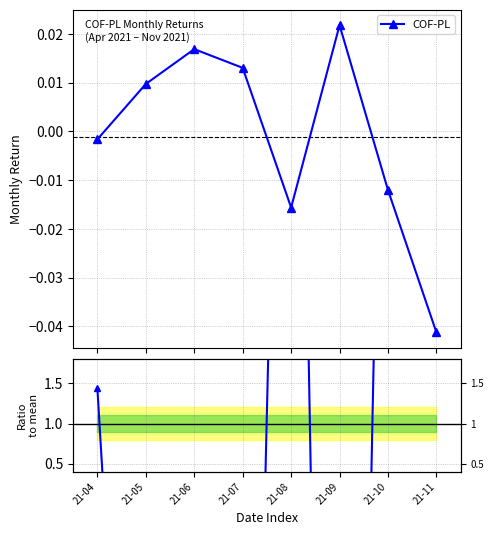

Reading left to right, extract all data points from this chart.

COF-PL: -0.0	0.0	0.0	0.0	-0.0	0.0	-0.0	-0.0
Ratio to mean: 1.4	-8.6	-15.0	-11.6	13.9	-19.4	10.7	36.6